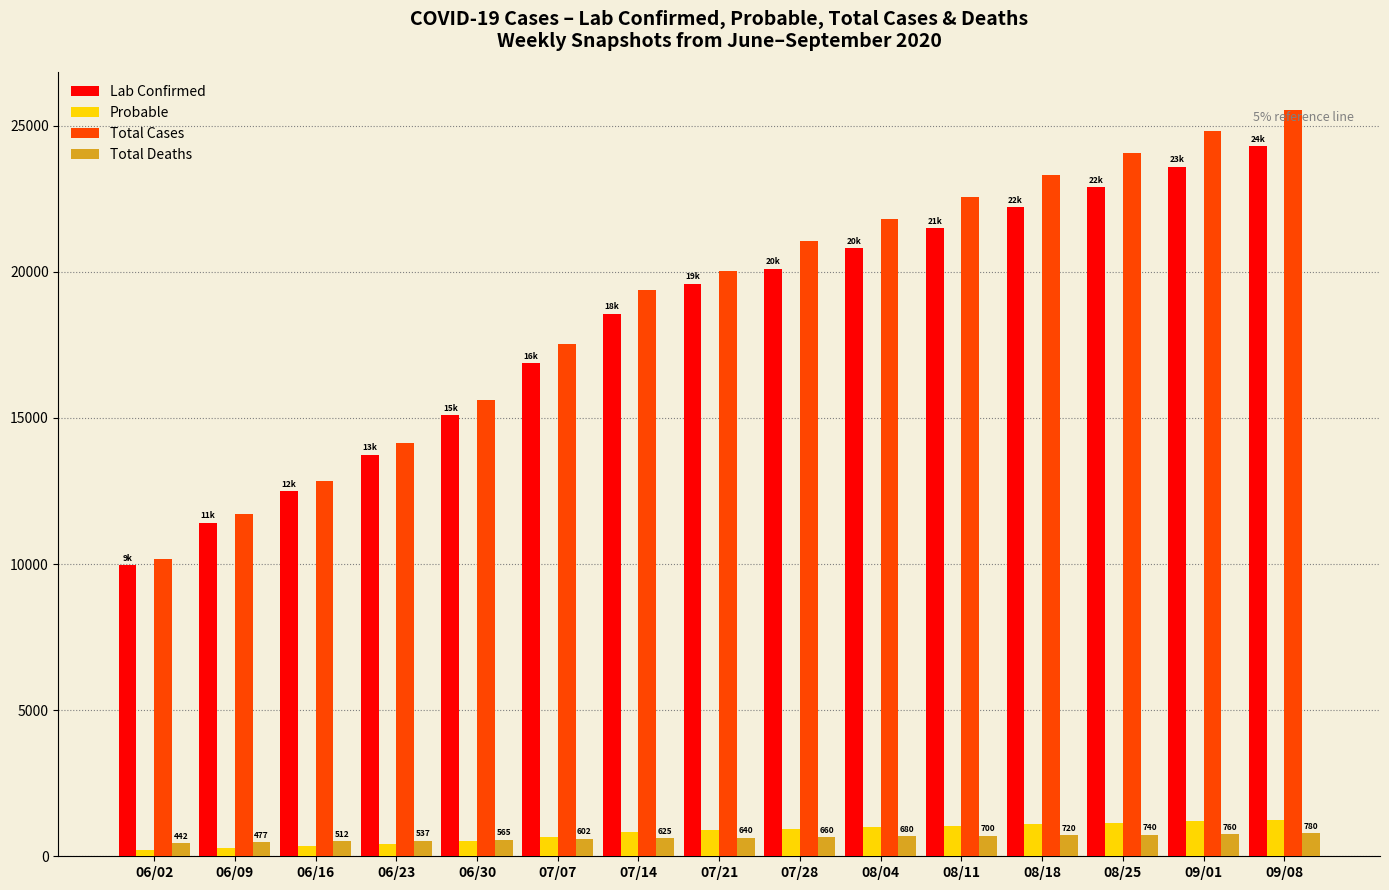

The Total Deaths series shows 720 at 08/18. True or false?

True